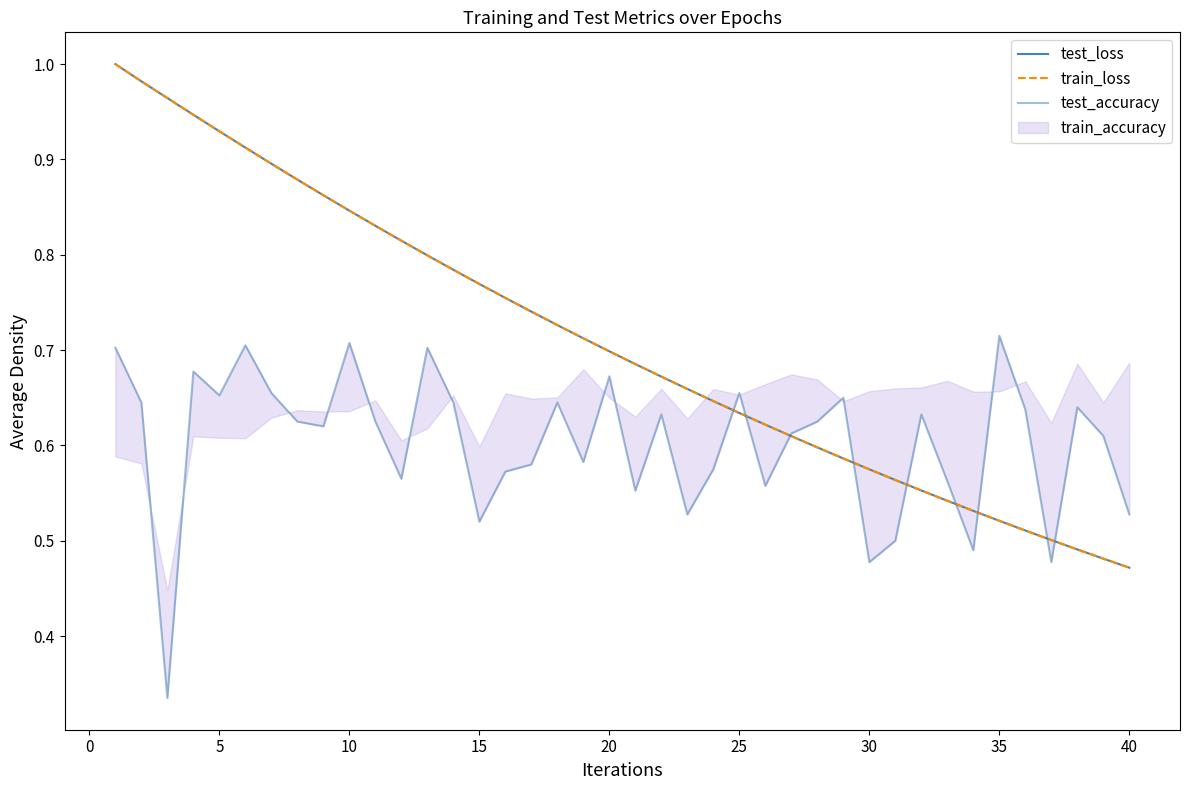

Which series has the widest spread of values?

train_loss